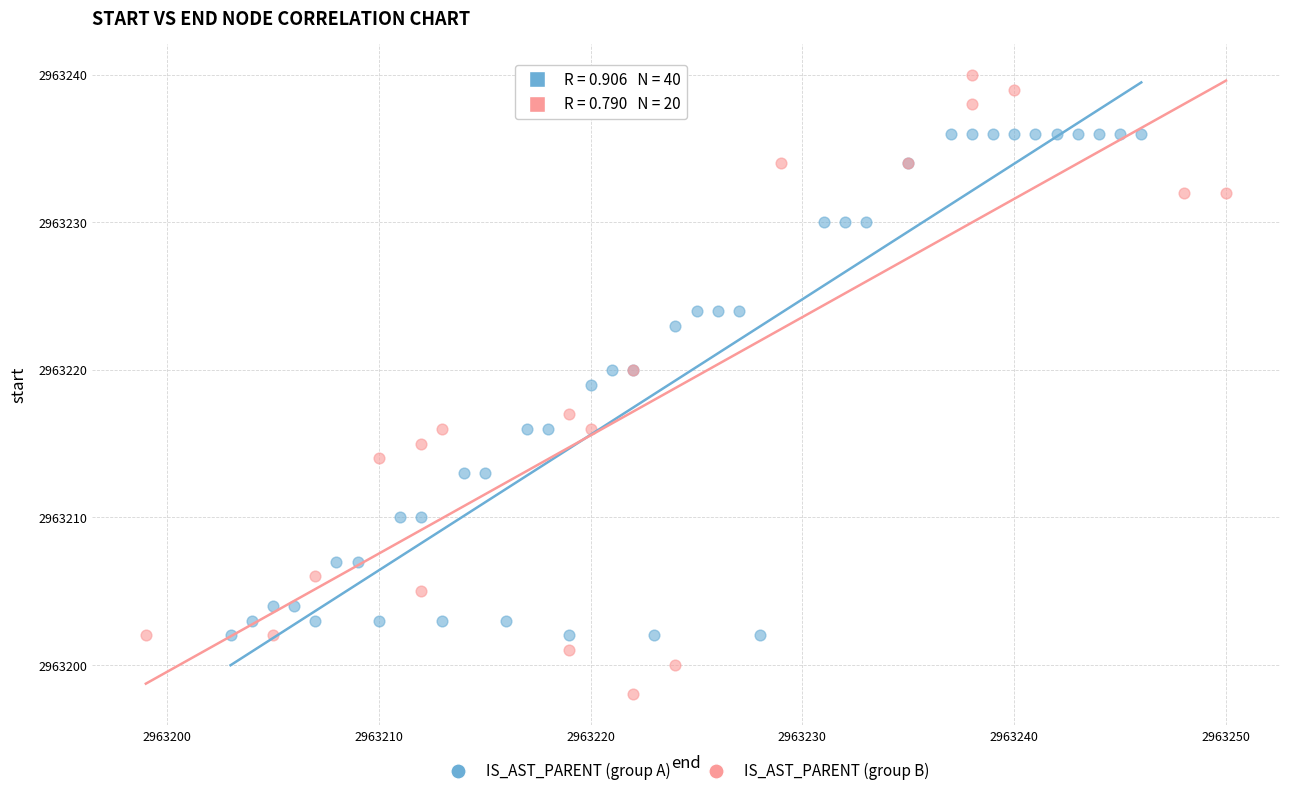

Which series contains the highest Y value?

IS_AST_PARENT (group B)